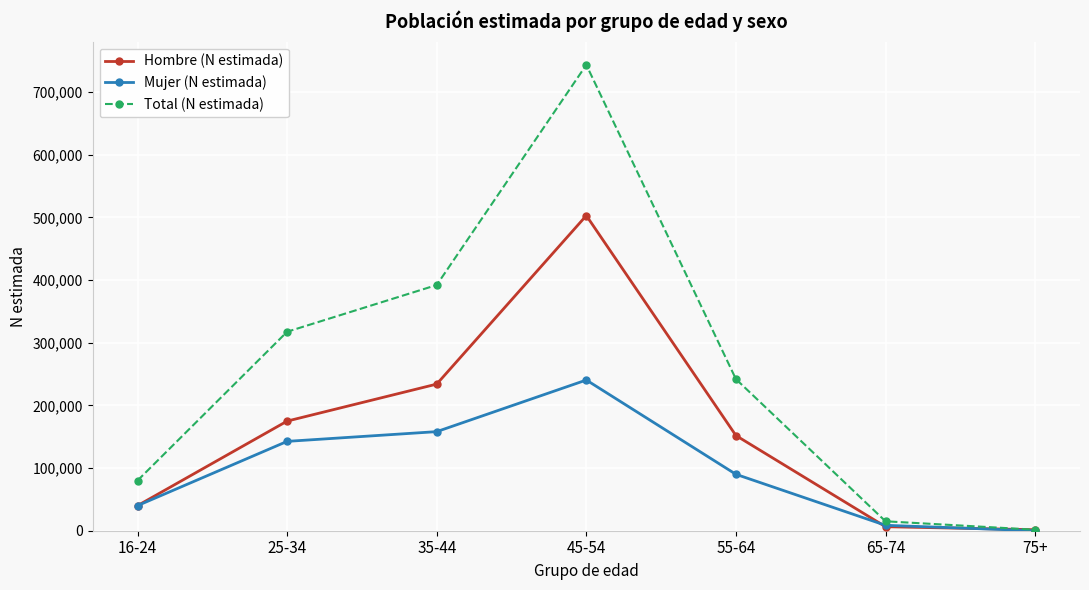

Where do Mujer (N estimada) and Hombre (N estimada) first cross each other?

16-24 and 25-34